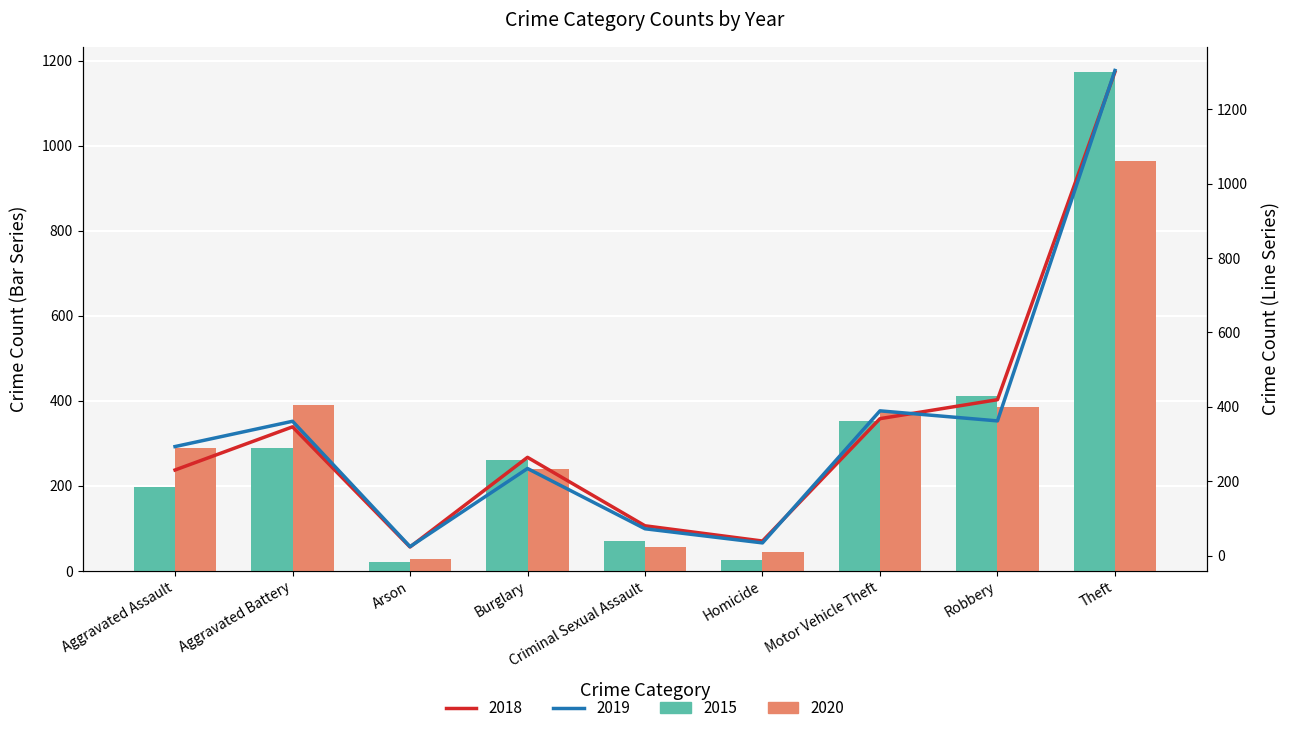

What is the value of the 2017 bar at the 2nd from the left?

346